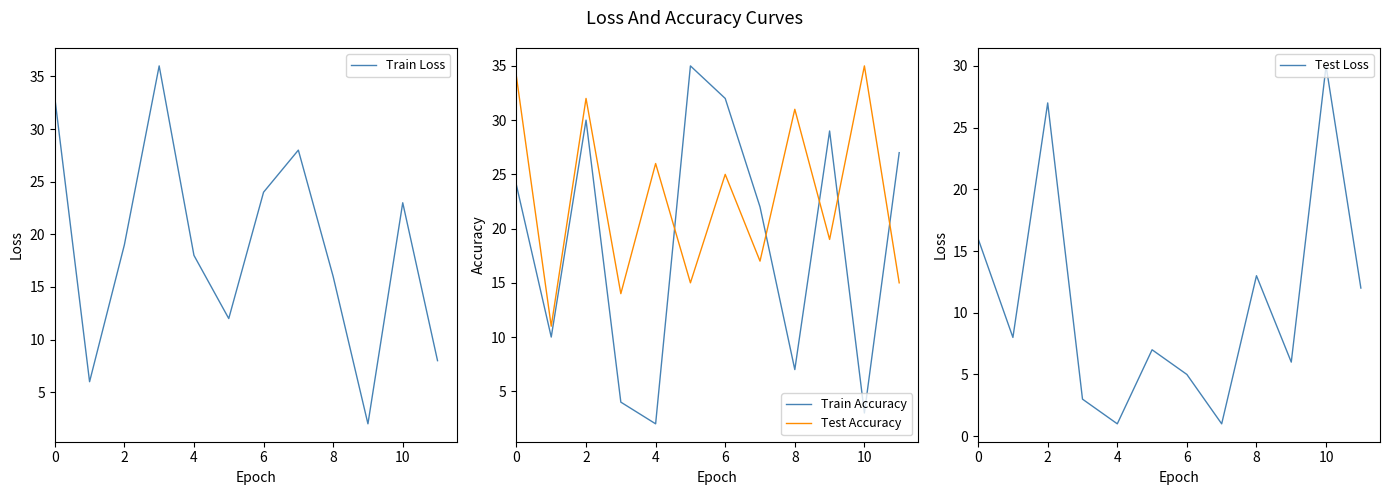

Which category has the highest value in the Test Accuracy series?

10